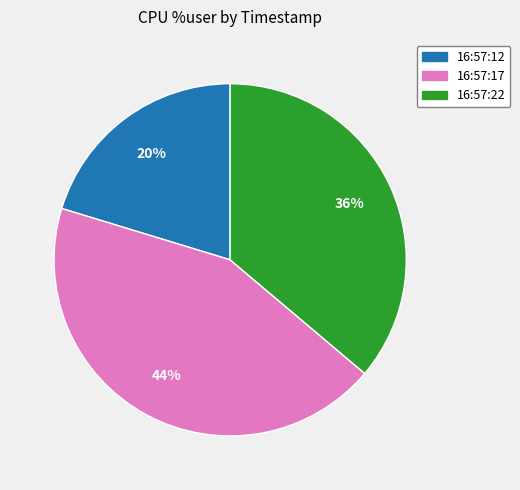

How many segments does this pie chart have?

3